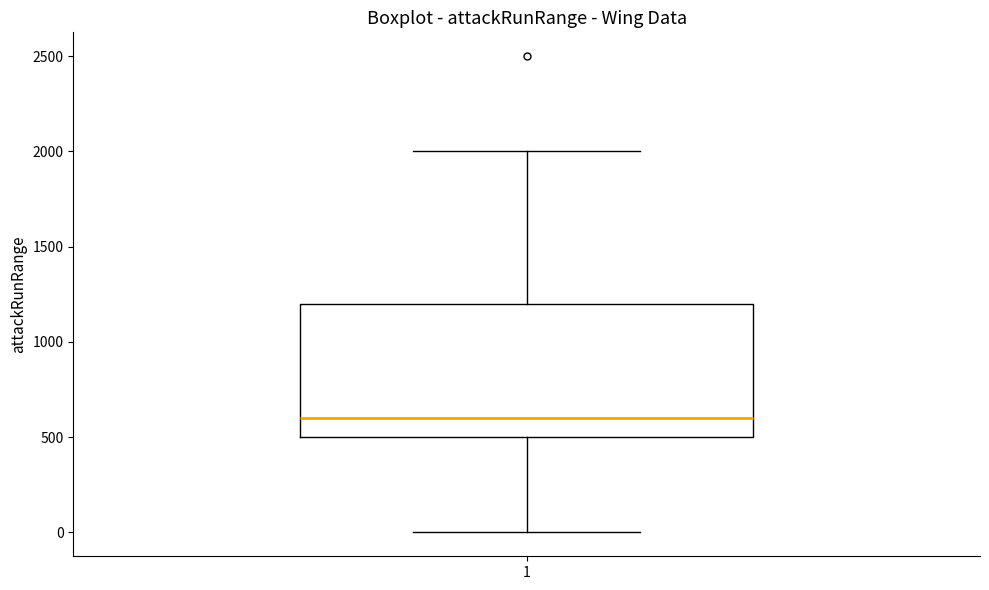

Transcribe this box plot: give where the median line is, the range the box spans, and where the two whiskers end, as read against the y-axis. The values are not printed on the chart, so give them approximately, as read against the axis.

median 600, box 500 to 1200, whiskers 0 to 2000